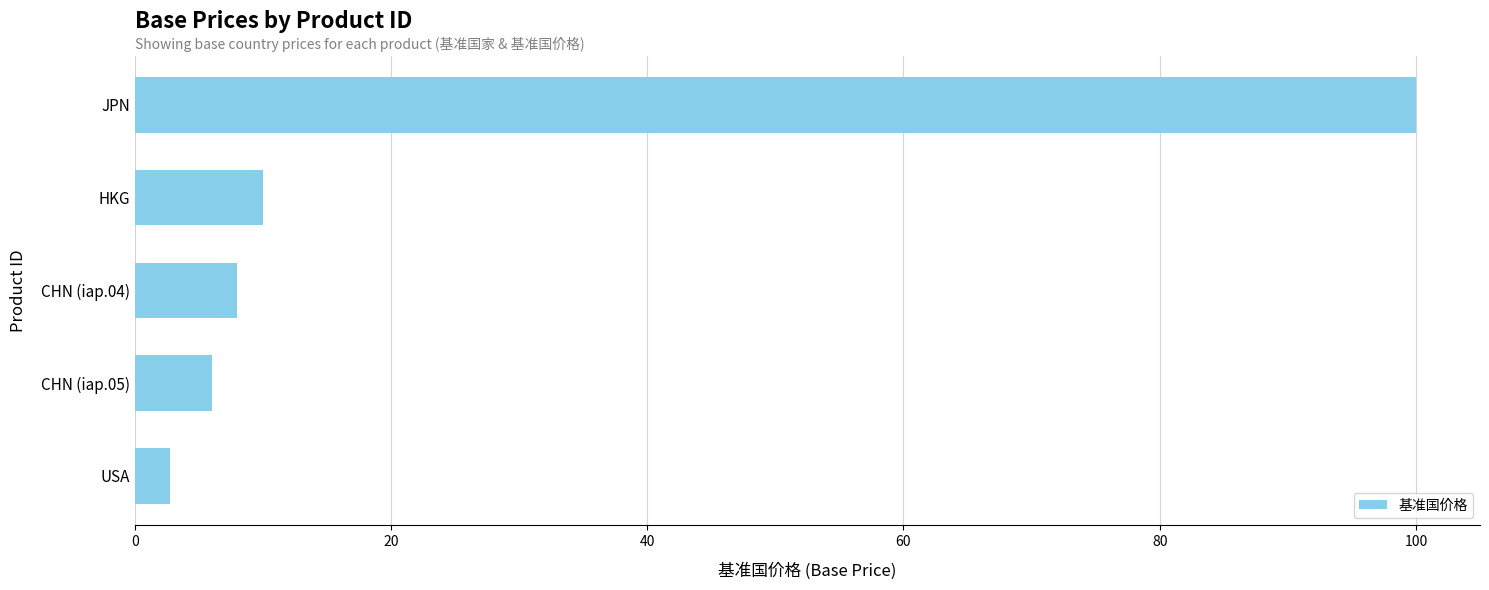

Does the chart contain stacked bars?

No